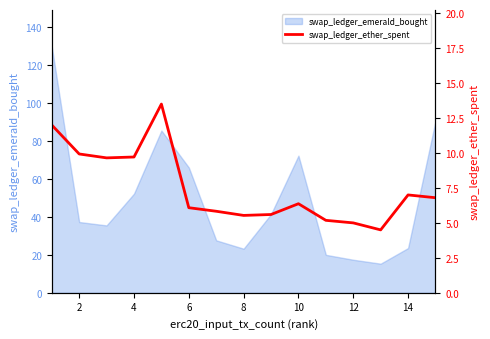

How many interior local peaks (higher than both neighbors) does the data have?

3